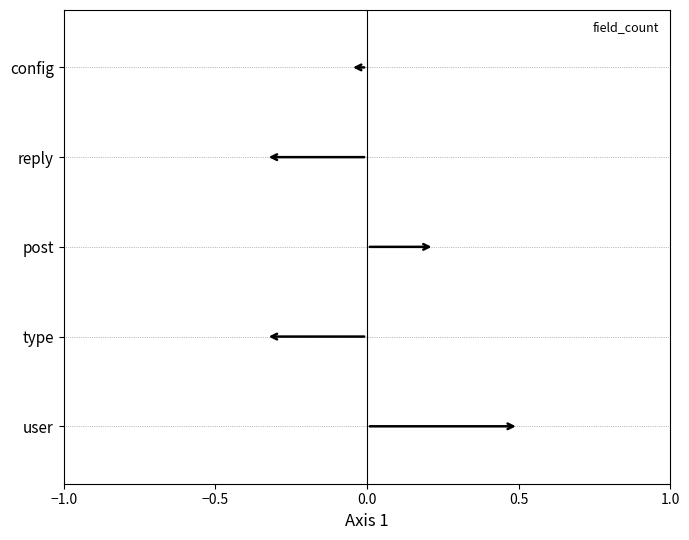

Between config and reply, which is larger?

config